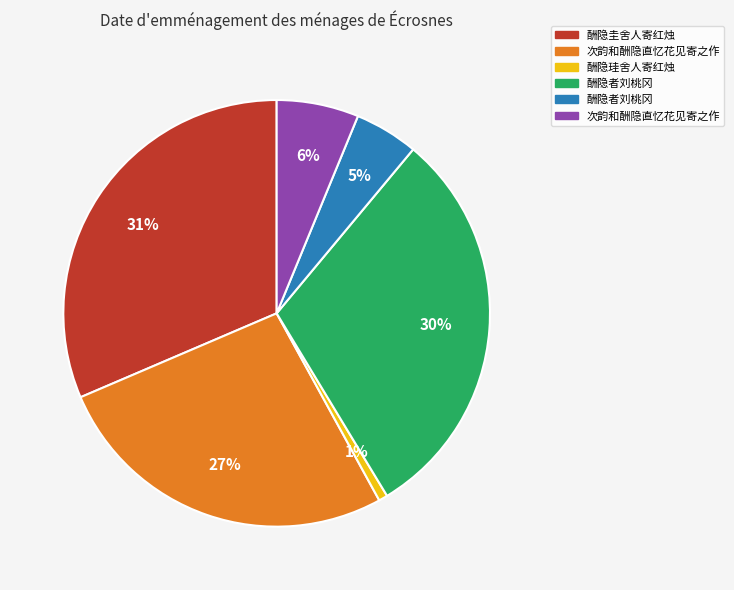

Is there any slice that represents more than half of the pie?

No